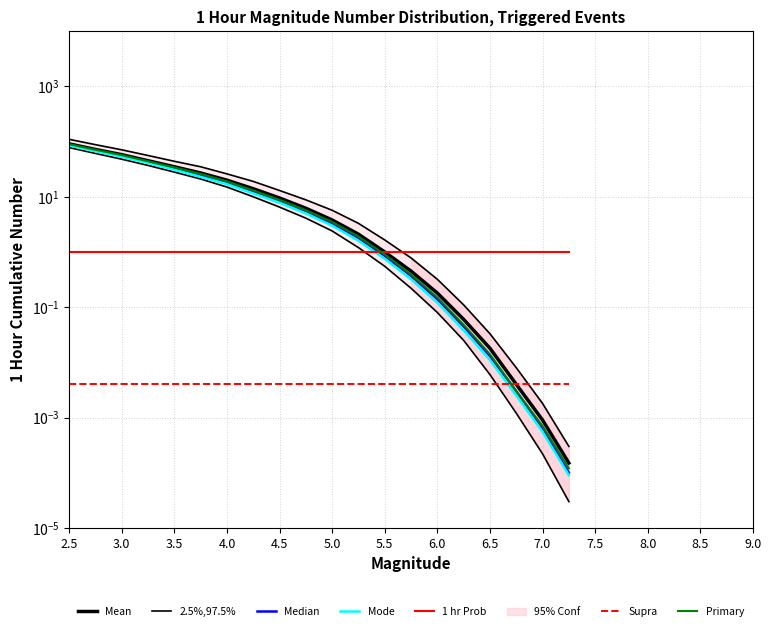

What is the greatest value displayed?

110.0